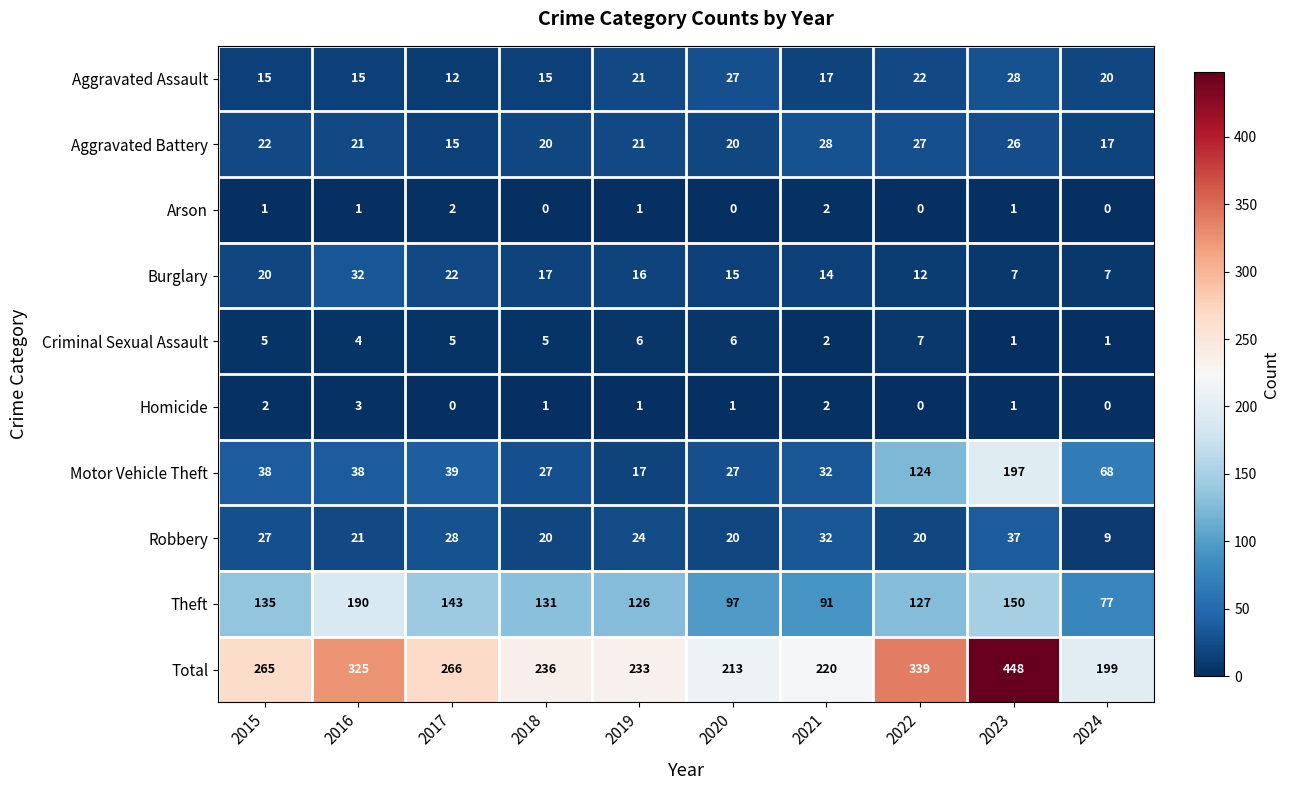

What is the average value of the Aggravated Assault series?

19